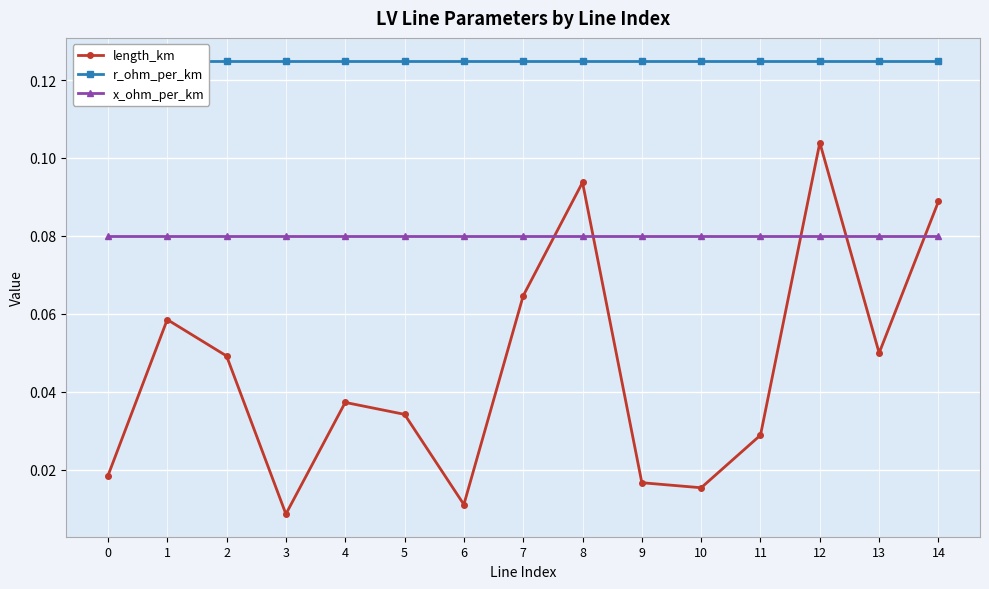

What is the difference between the maximum and minimum values in the length_km series?

0.1